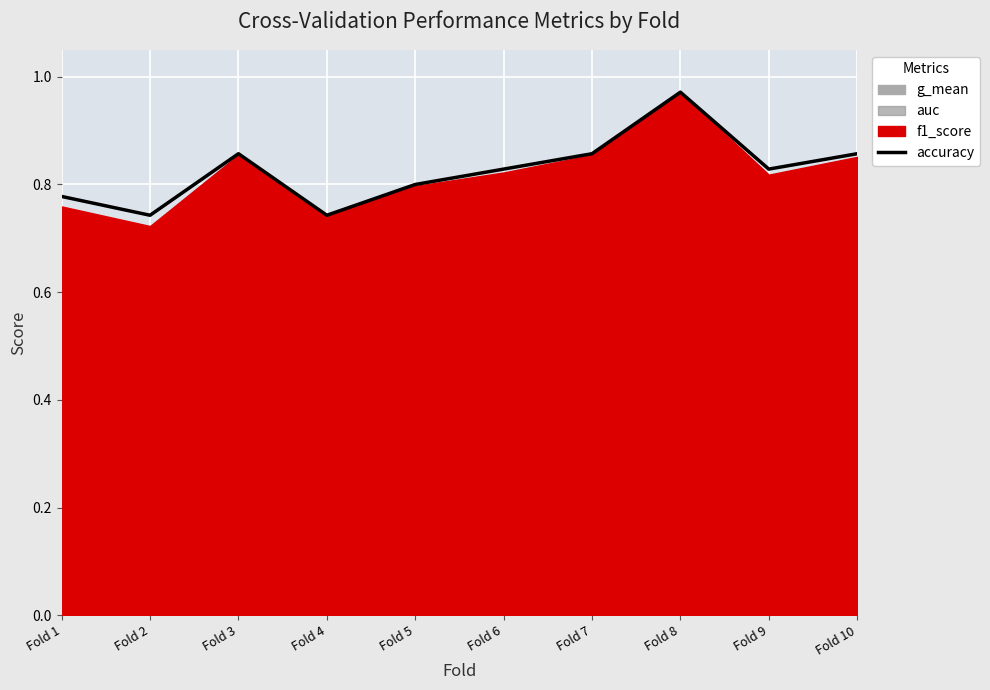

How many points are higher than both their immediate neighbors (excluding endpoints)?

2